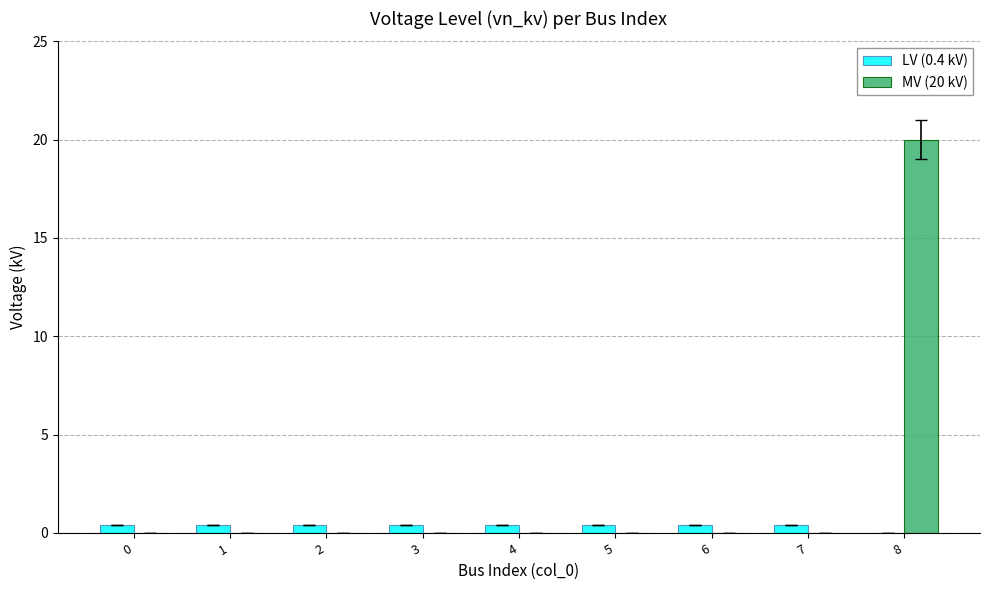

The MV (20 kV) series shows 0.0 at 6. True or false?

True